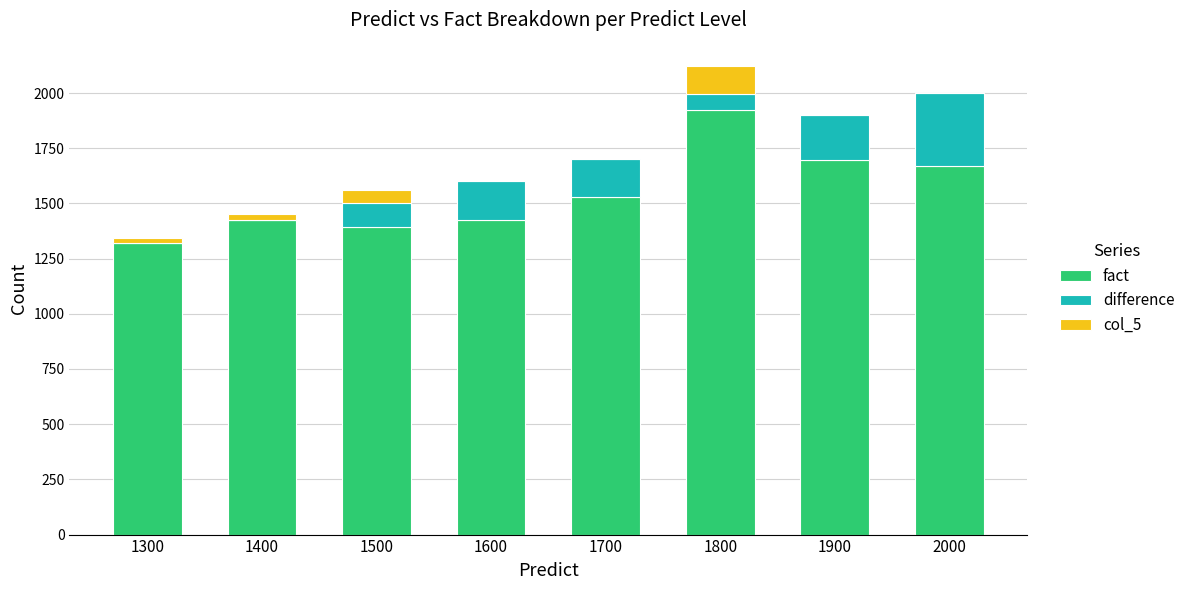

Is it true that fact equals 751 at 1900?

False